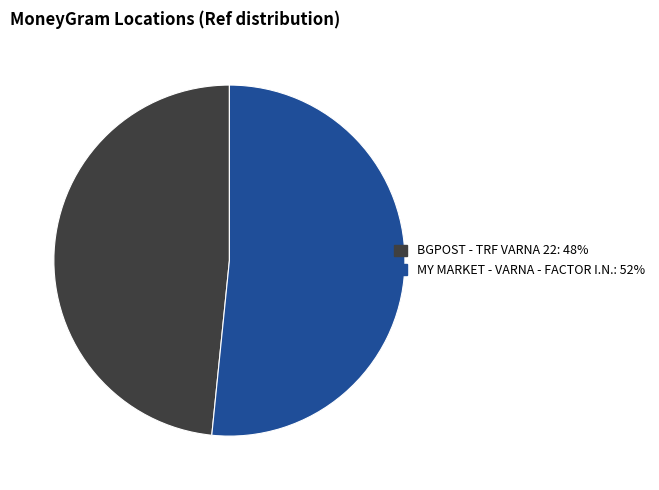

What is the smallest slice in the pie chart?

BGPOST - TRF VARNA 22